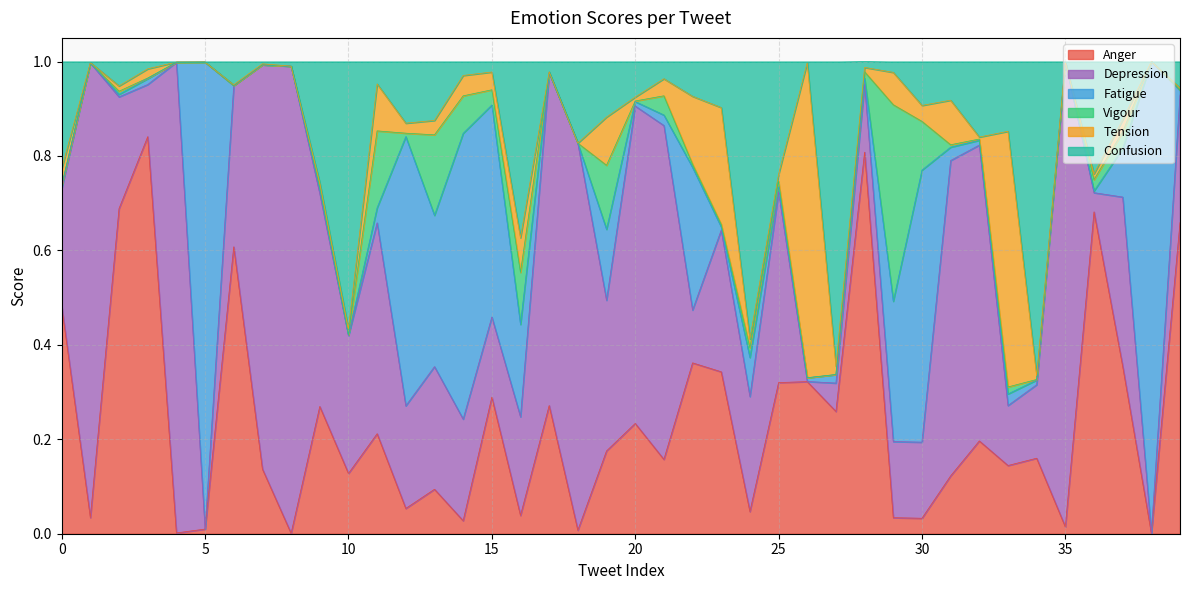

Which category has the lowest value in the Fatigue series?

4